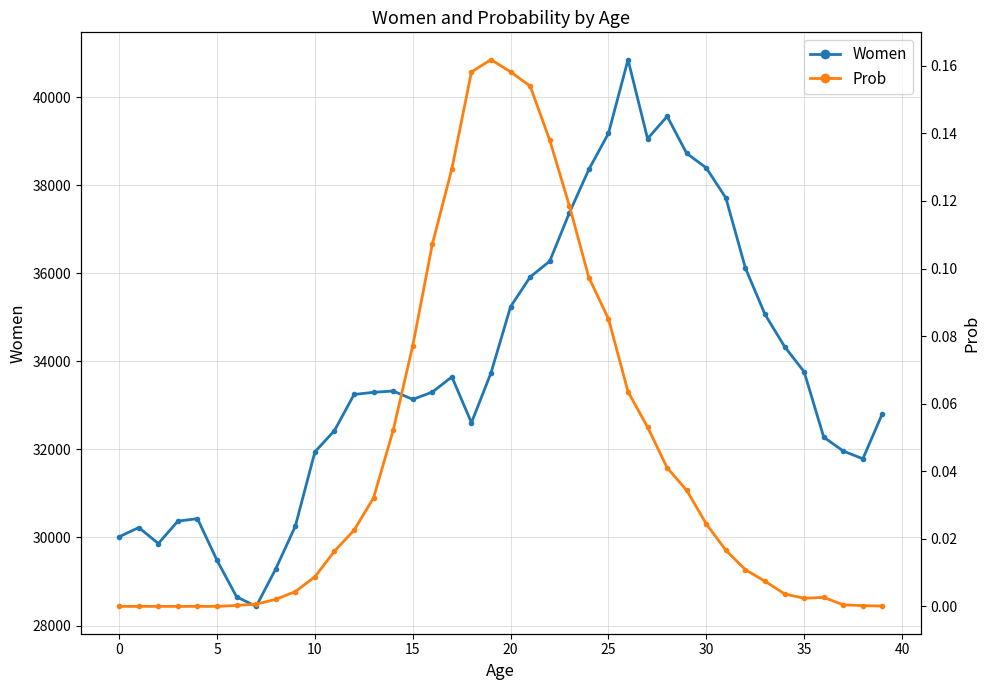

Reading right to left, what are all the values shown in this chart?

Women: 32816.0	31788.0	31963.0	32280.0	33763.0	34336.0	35067.0	36118.0	37712.0	38394.0	38724.0	39565.0	39058.0	40853.0	39178.0	38361.0	37371.0	36276.0	35916.0	35244.0	33741.0	32607.0	33648.0	33302.0	33137.0	33327.0	33298.0	33248.0	32427.0	31944.0	30256.0	29287.0	28435.0	28652.0	29480.0	30427.0	30372.0	29863.0	30226.0	30016.0
Prob: 0.0	0.0	0.0	0.0	0.0	0.0	0.0	0.0	0.0	0.0	0.0	0.0	0.1	0.1	0.1	0.1	0.1	0.1	0.2	0.2	0.2	0.2	0.1	0.1	0.1	0.1	0.0	0.0	0.0	0.0	0.0	0.0	0.0	0.0	0.0	0.0	0.0	0.0	0.0	0.0